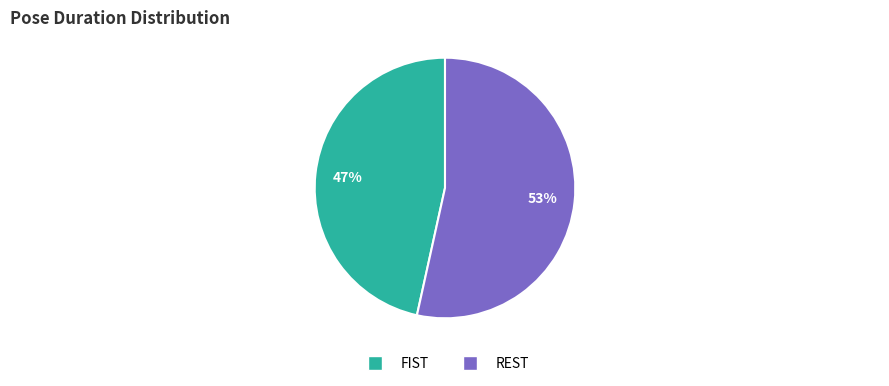

To the nearest percent, what percentage of the pie is REST?

53%